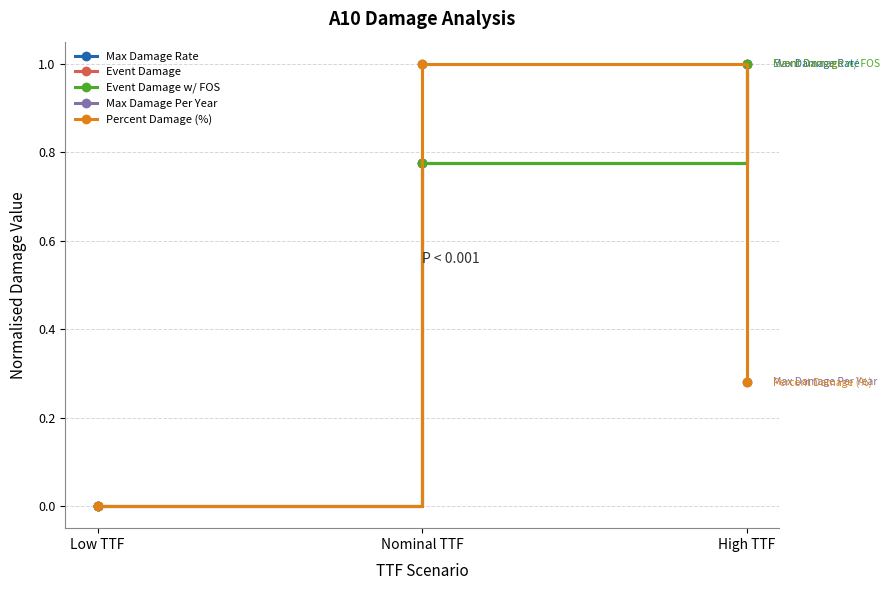

Does the chart have visible grid lines?

Yes